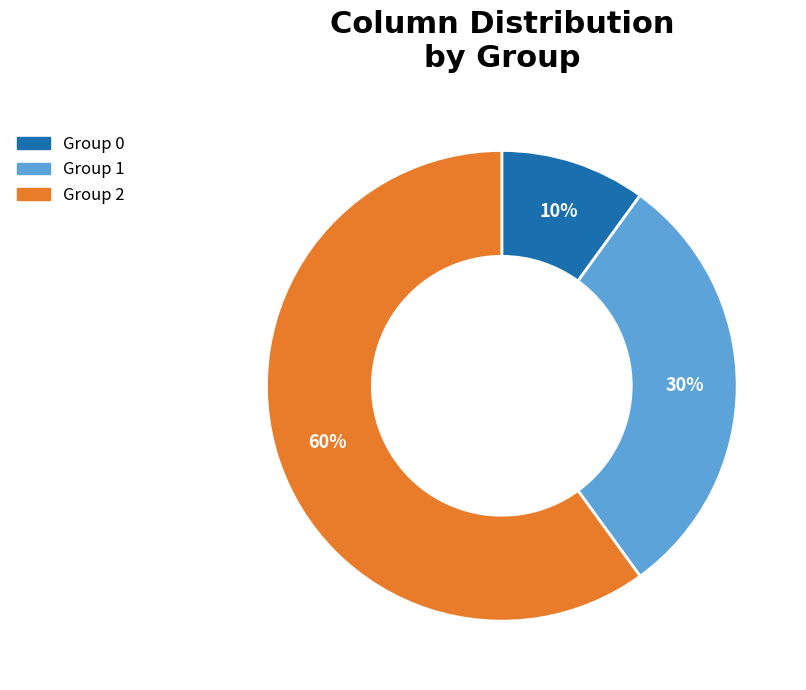

Is there any slice that represents more than half of the pie?

Yes